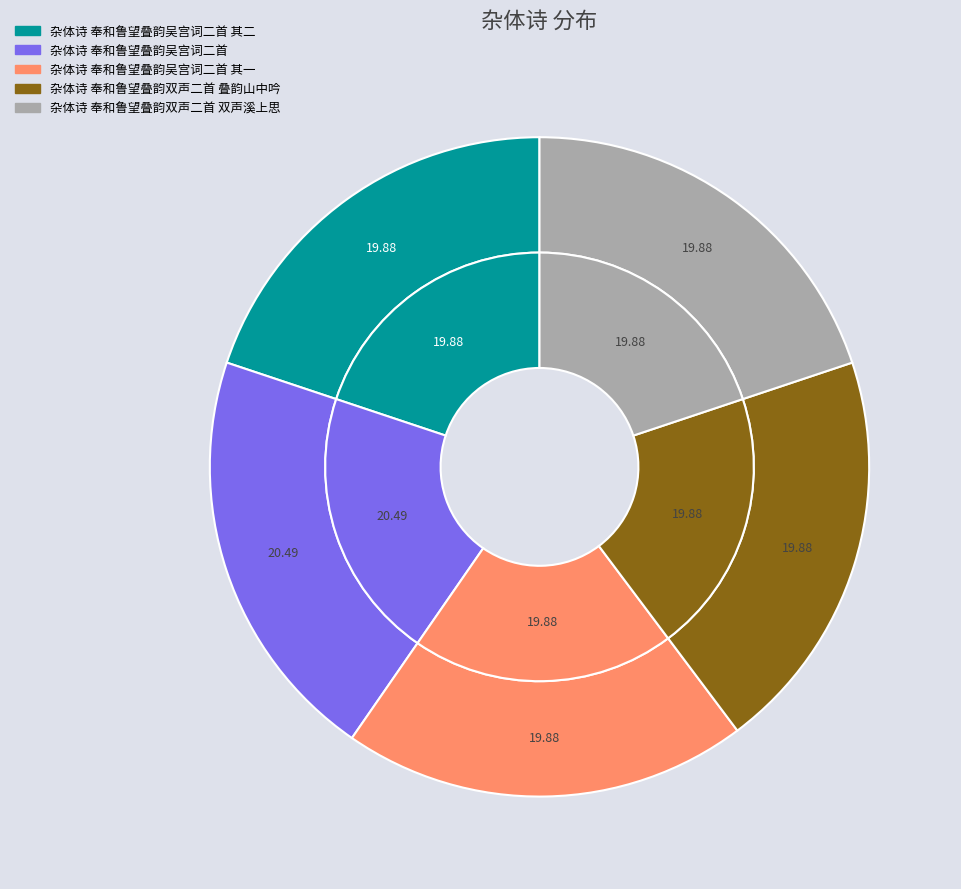

Which slice is the largest?

杂体诗 奉和鲁望叠韵吴宫词二首